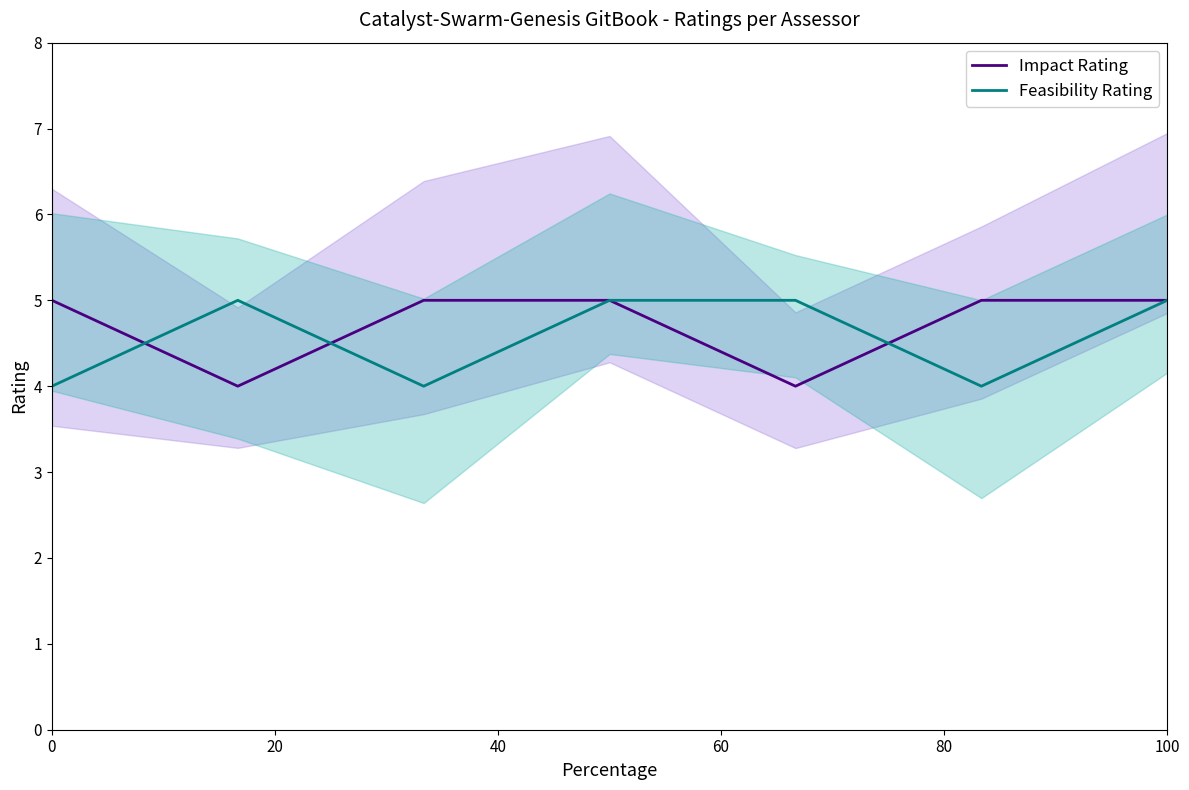

What is the minimum value for Impact Rating?

4